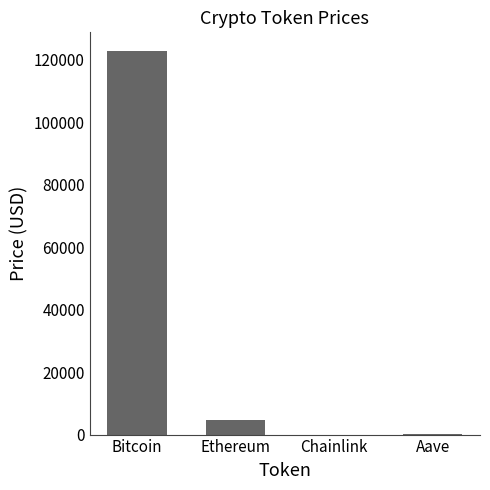

What is the change in value from Bitcoin to Ethereum?

-118060.7